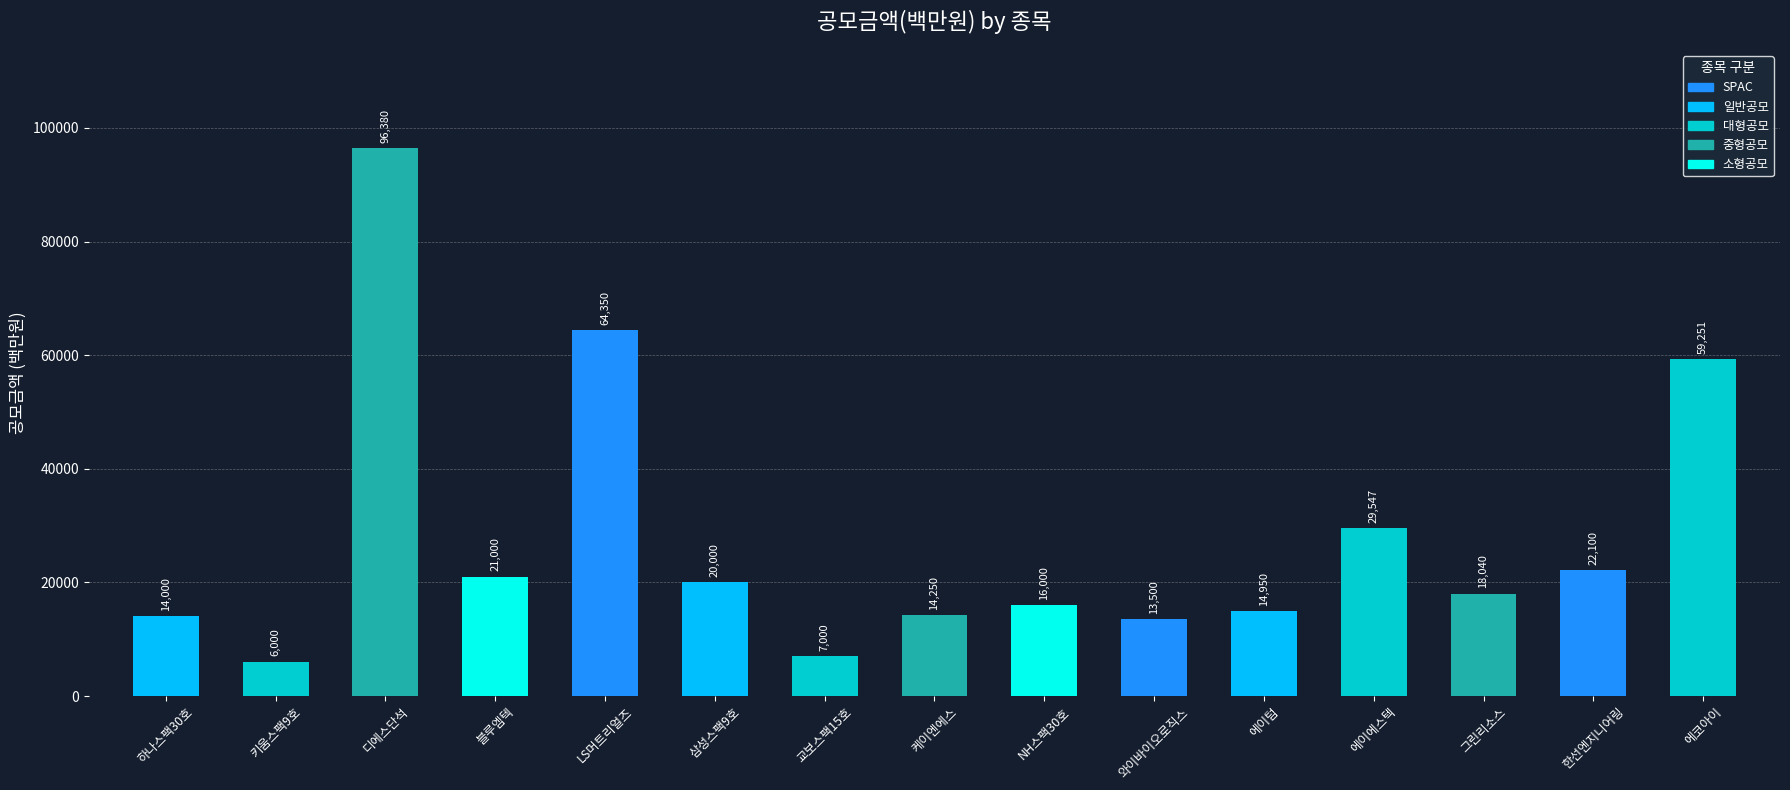

What is the difference between the maximum and second lowest values?

89380